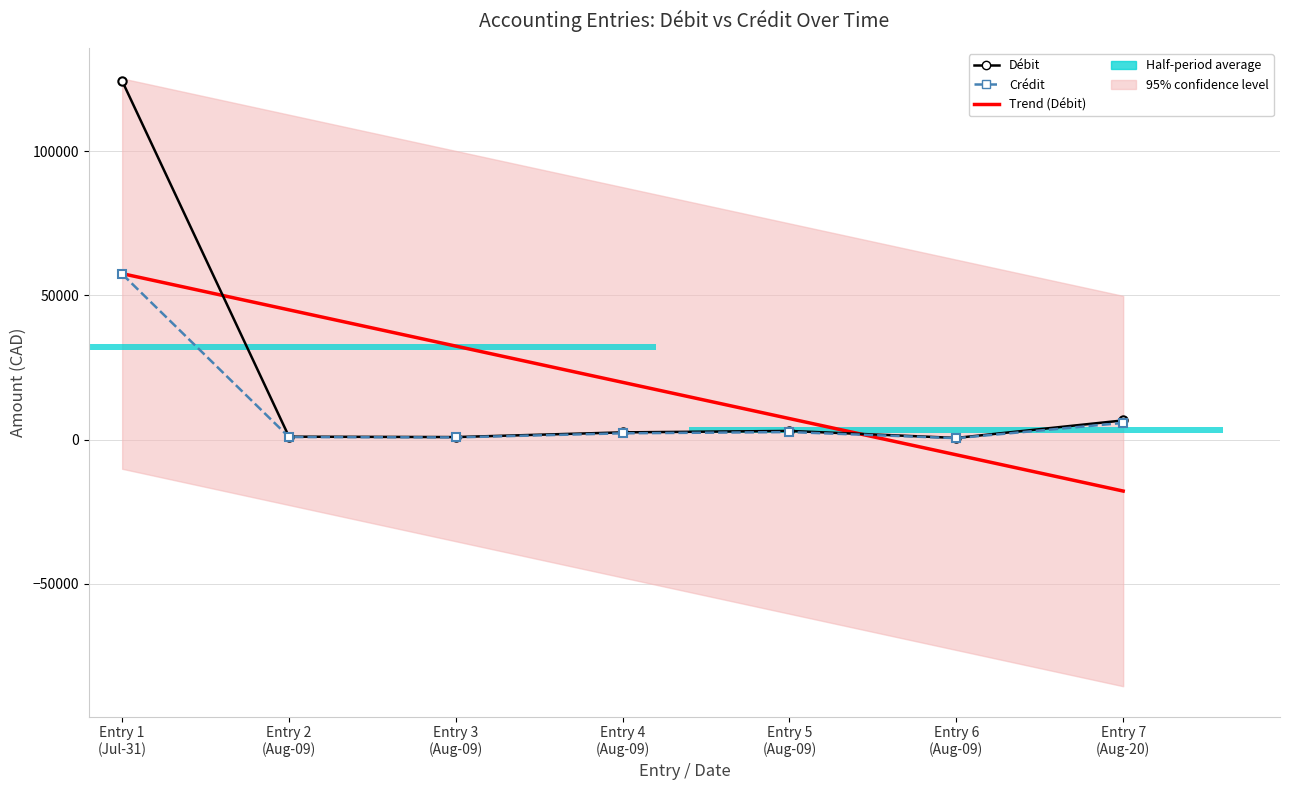

At which category does the chart reach its minimum across all series?

Entry 7
(Aug-20)